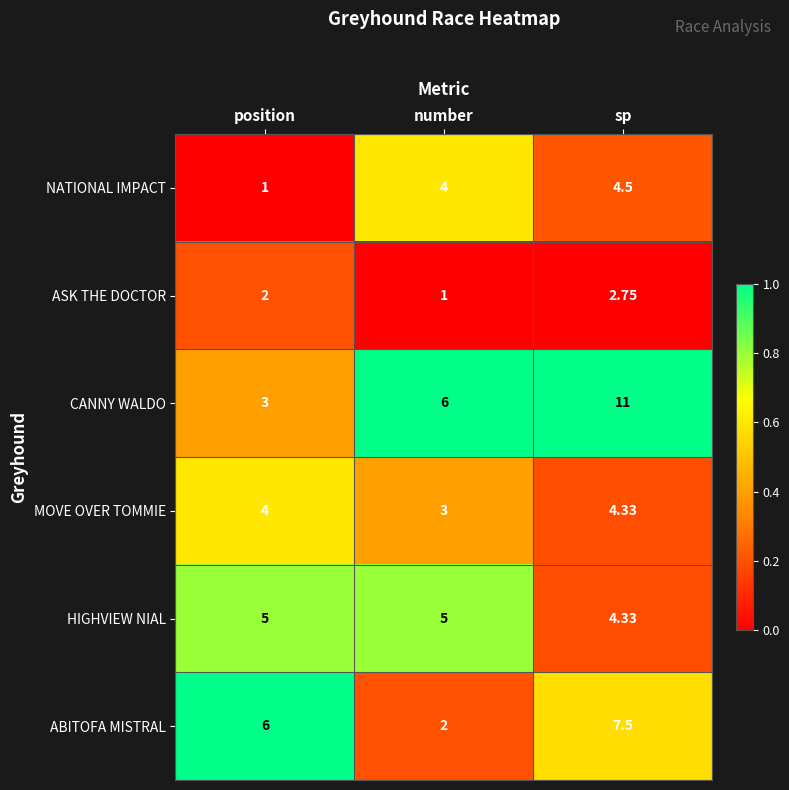

Which category has the highest value across all series?

sp